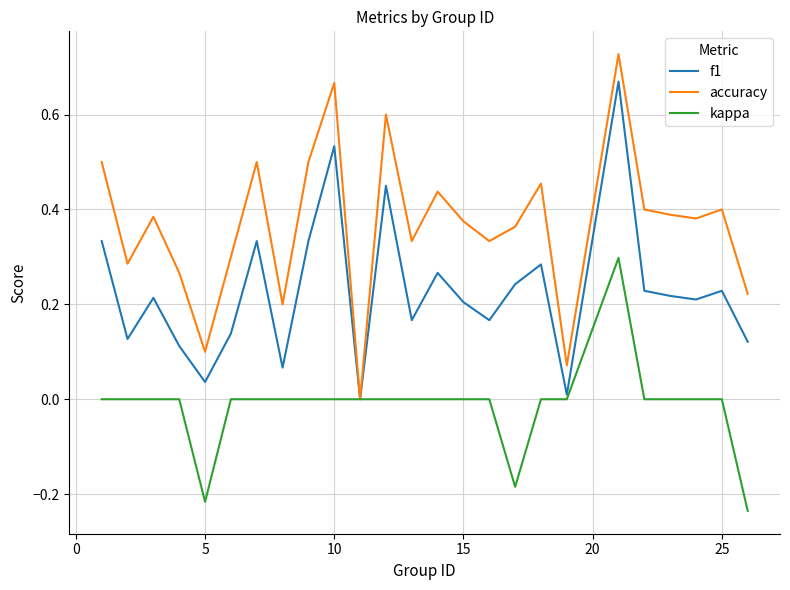

Which series has the largest range (max minus min)?

accuracy